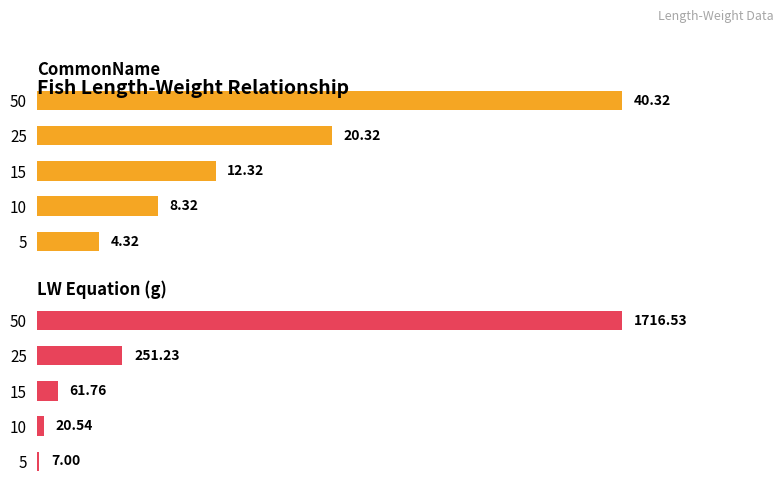

What is the minimum value shown in the chart?

4.3